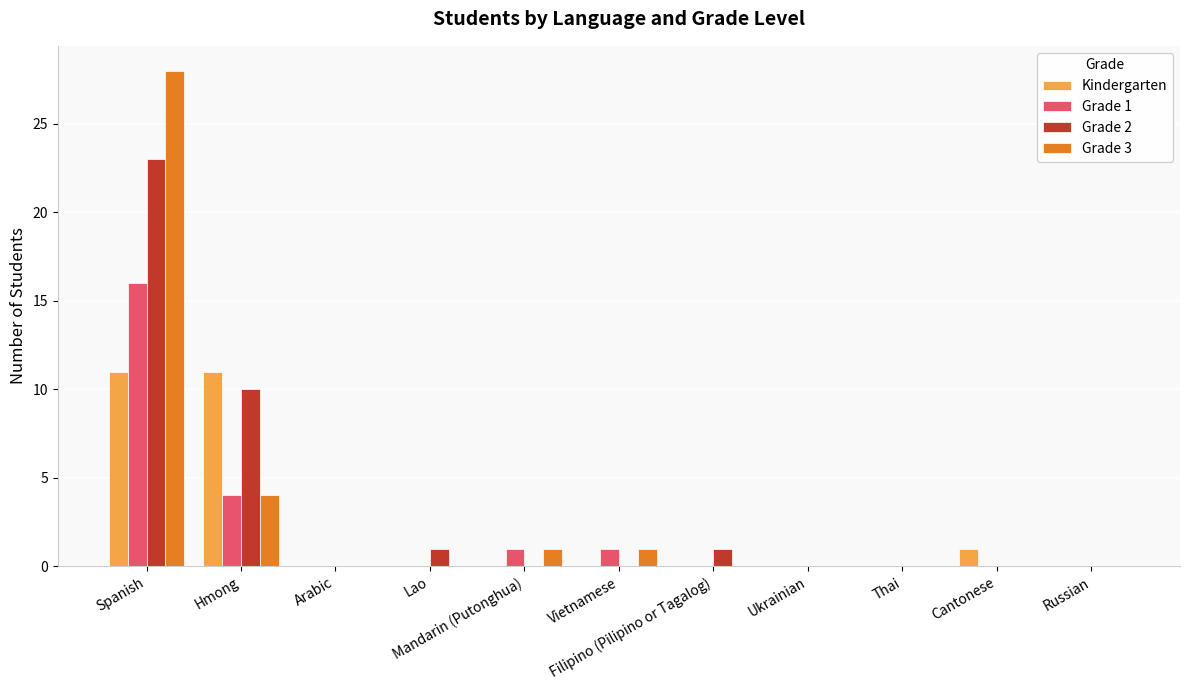

Reading left to right, list all the values displayed in this chart.

Kindergarten: Spanish=11	Hmong=11	Arabic=0	Lao=0	Mandarin (Putonghua)=0	Vietnamese=0	Filipino (Pilipino or Tagalog)=0	Ukrainian=0	Thai=0	Cantonese=1	Russian=0
Grade 1: Spanish=16	Hmong=4	Arabic=0	Lao=0	Mandarin (Putonghua)=1	Vietnamese=1	Filipino (Pilipino or Tagalog)=0	Ukrainian=0	Thai=0	Cantonese=0	Russian=0
Grade 2: Spanish=23	Hmong=10	Arabic=0	Lao=1	Mandarin (Putonghua)=0	Vietnamese=0	Filipino (Pilipino or Tagalog)=1	Ukrainian=0	Thai=0	Cantonese=0	Russian=0
Grade 3: Spanish=28	Hmong=4	Arabic=0	Lao=0	Mandarin (Putonghua)=1	Vietnamese=1	Filipino (Pilipino or Tagalog)=0	Ukrainian=0	Thai=0	Cantonese=0	Russian=0